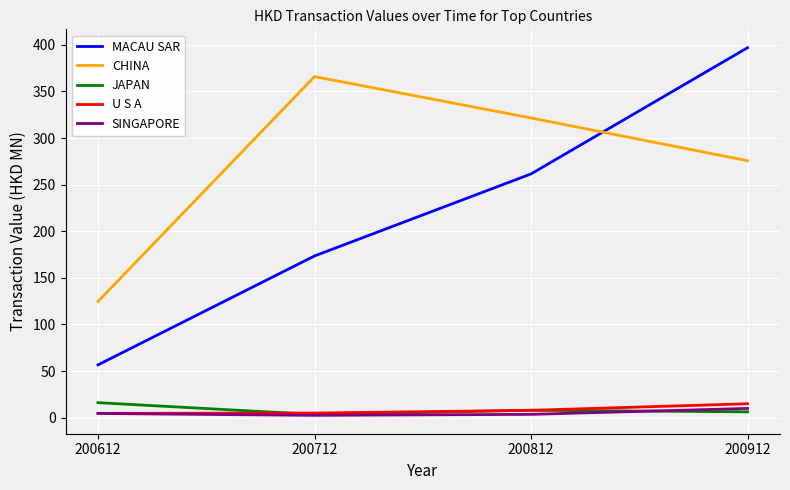

True or false: MACAU SAR and U S A intersect in this chart.

False